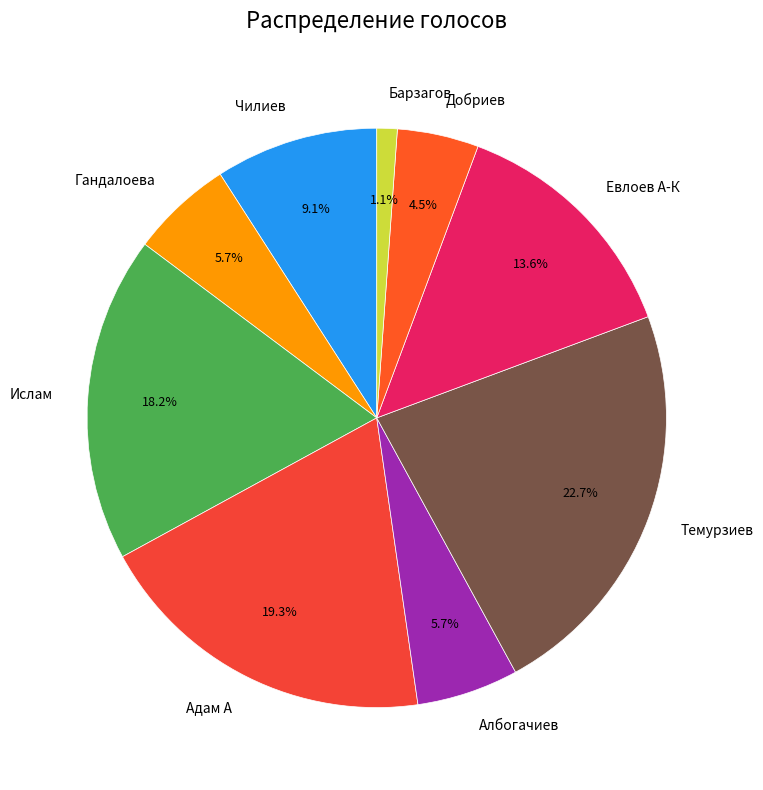

To the nearest percent, what is the difference between the Барзагов and Чилиев slice percentages?

8%